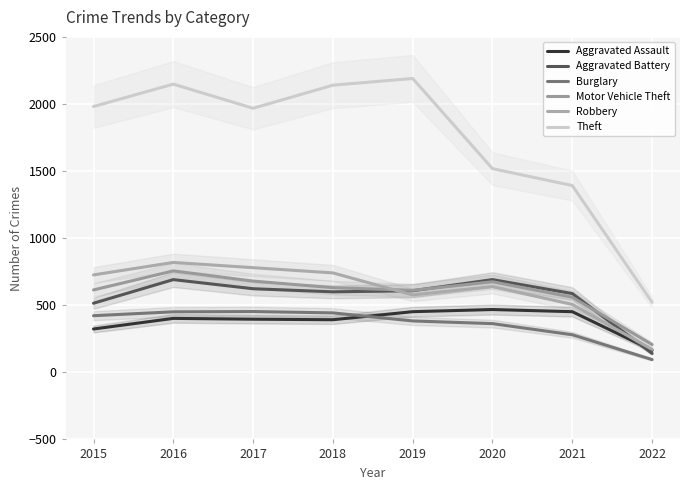

Reading right to left, what are all the values shown in this chart?

Aggravated Assault: 2022=165	2021=452	2020=468	2019=452	2018=392	2017=396	2016=402	2015=323
Aggravated Battery: 2022=141	2021=587	2020=691	2019=608	2018=600	2017=623	2016=691	2015=515
Burglary: 2022=95	2021=280	2020=363	2019=383	2018=443	2017=453	2016=451	2015=422
Motor Vehicle Theft: 2022=207	2021=560	2020=675	2019=611	2018=631	2017=680	2016=756	2015=614
Robbery: 2022=171	2021=506	2020=639	2019=577	2018=741	2017=780	2016=819	2015=726
Theft: 2022=522	2021=1392	2020=1518	2019=2190	2018=2140	2017=1968	2016=2148	2015=1981